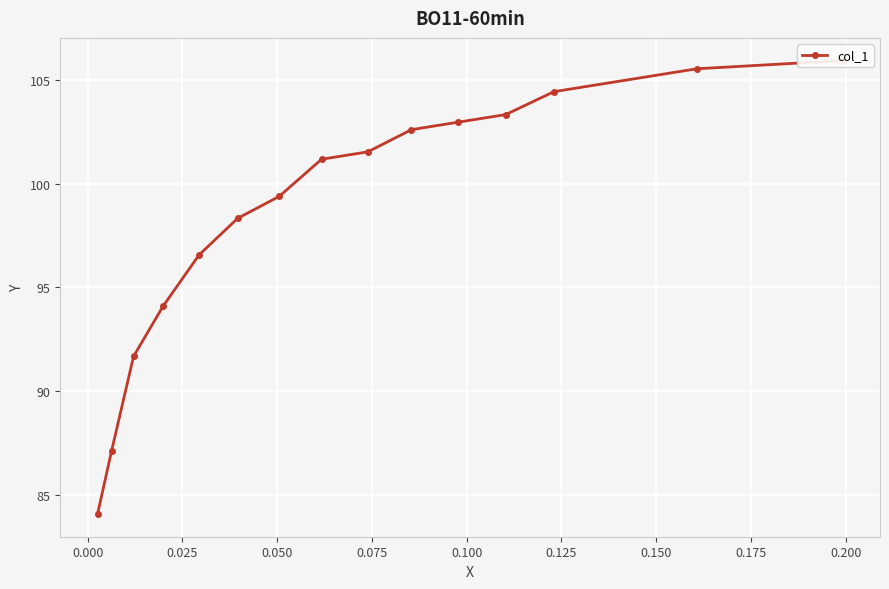

What is the greatest value displayed?

105.9